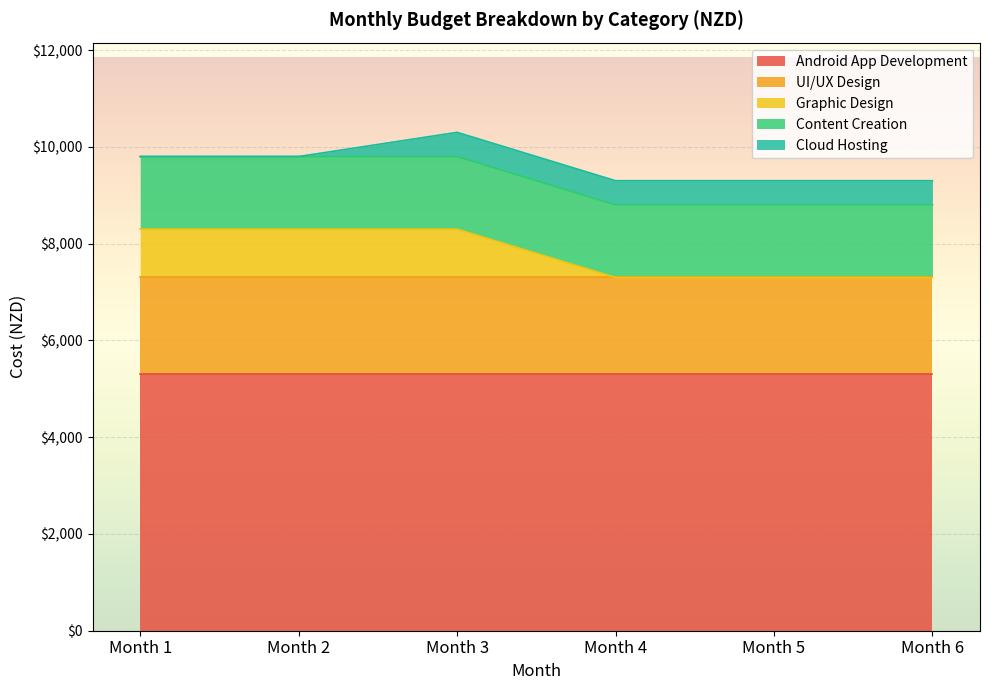

What is the value of the Content Creation point at the 6th from the left?

1500